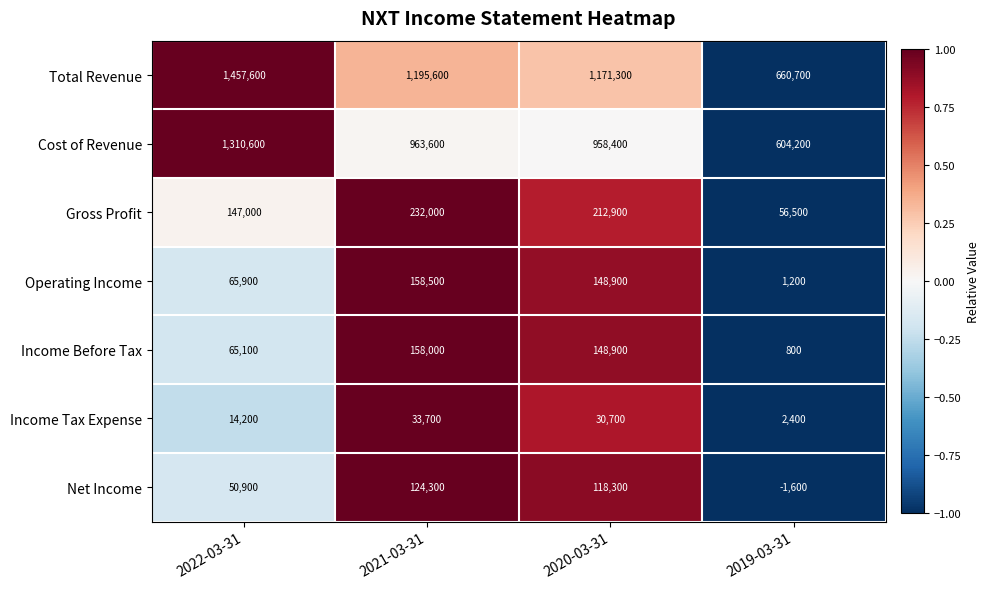

What is the total value across all series at 2022-03-31?

3111300